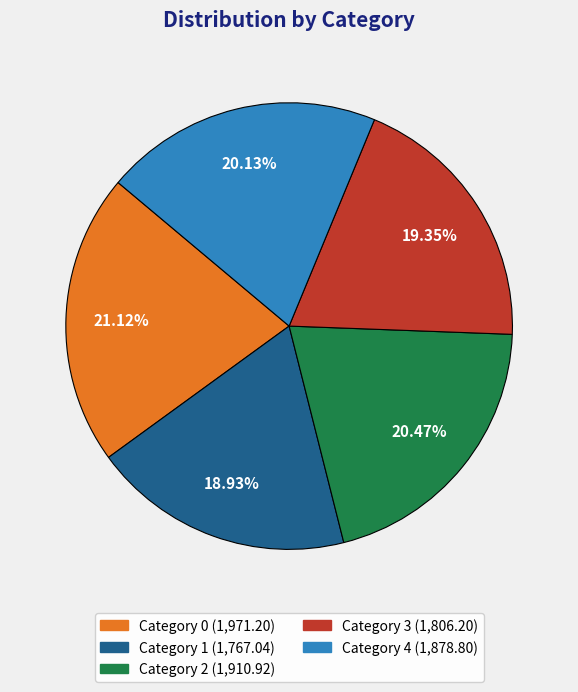

Is there a majority slice in this chart?

No